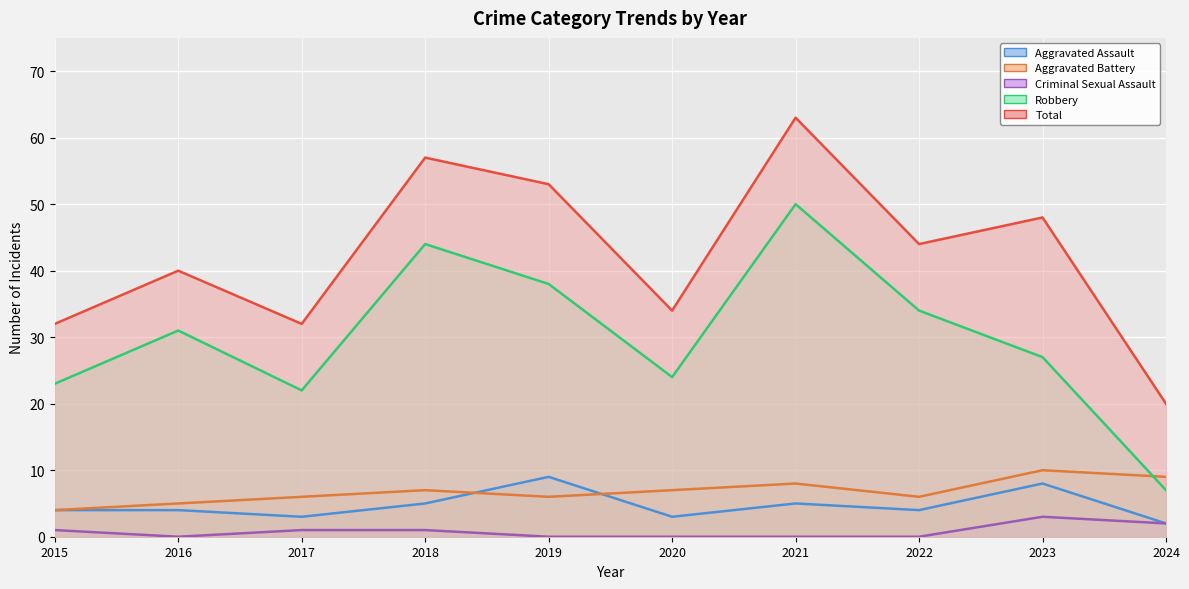

True or false: Aggravated Battery and Total intersect in this chart.

False